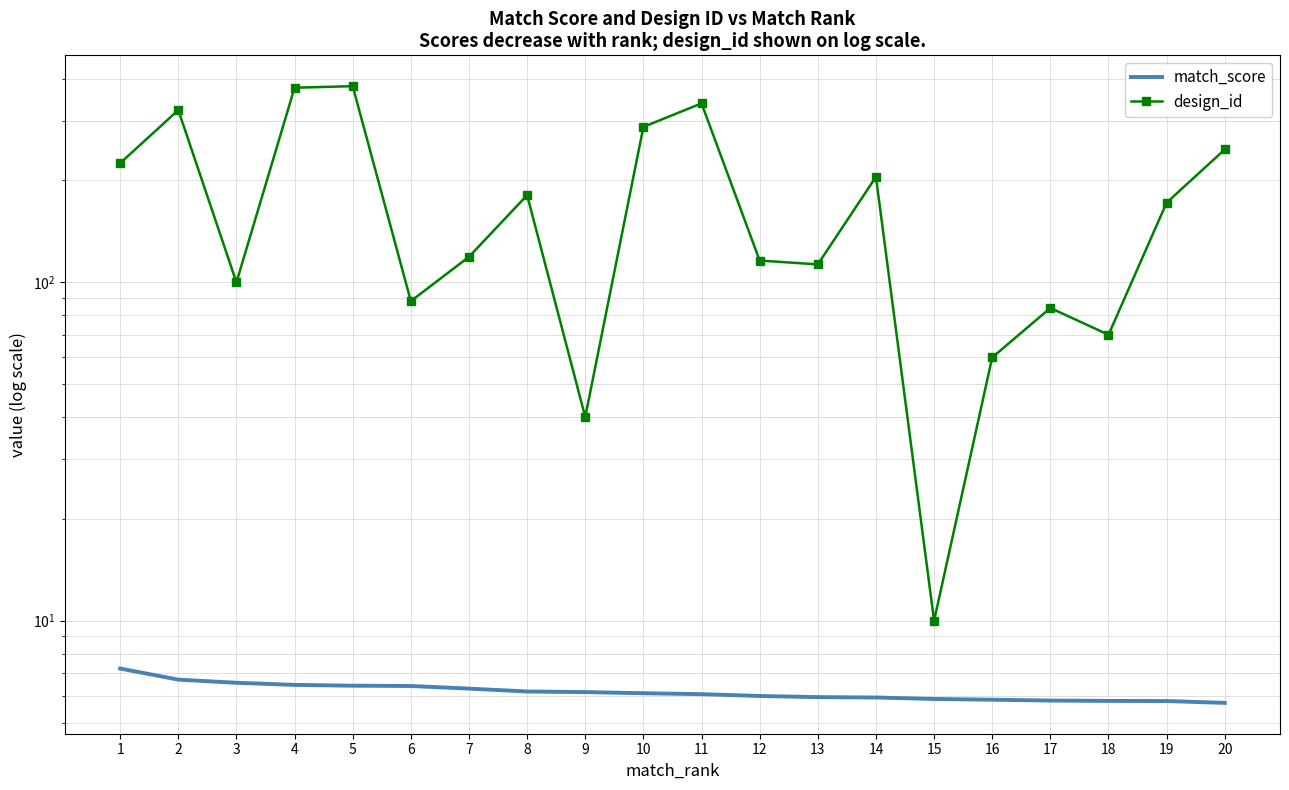

What is the total value across all series at 1?

232.2